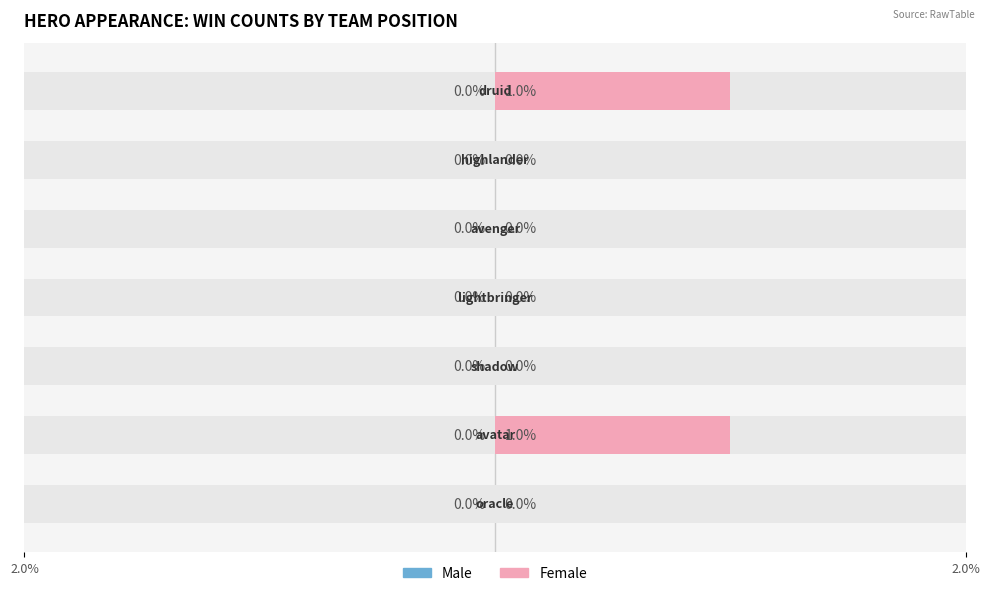

Reading right to left, list all the values displayed in this chart.

Male: druid=0	highlander=0	avenger=0	lightbringer=0	shadow=0	avatar=0	oracle=0
Female: druid=1	highlander=0	avenger=0	lightbringer=0	shadow=0	avatar=1	oracle=0